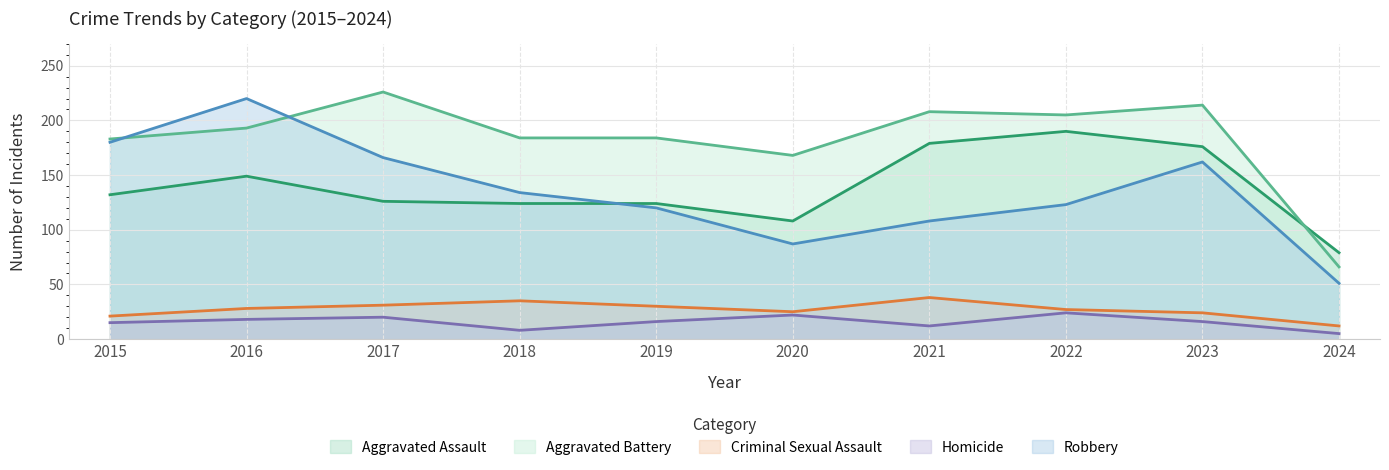

The Criminal Sexual Assault series shows 27 at 2022. True or false?

True